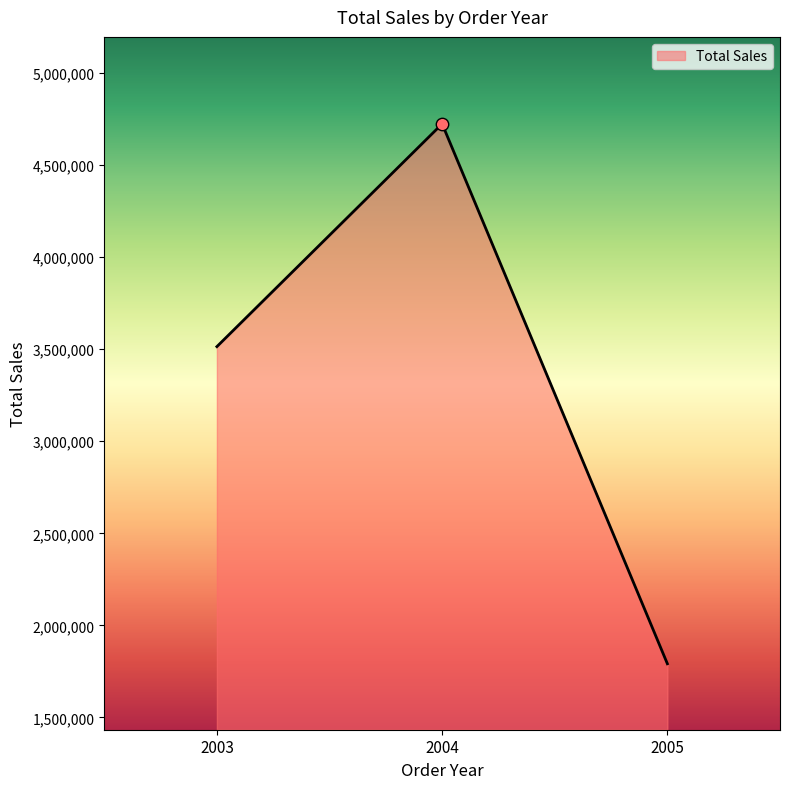

Approximately how many times larger is the value at 2003 compared to 2005?

2.0